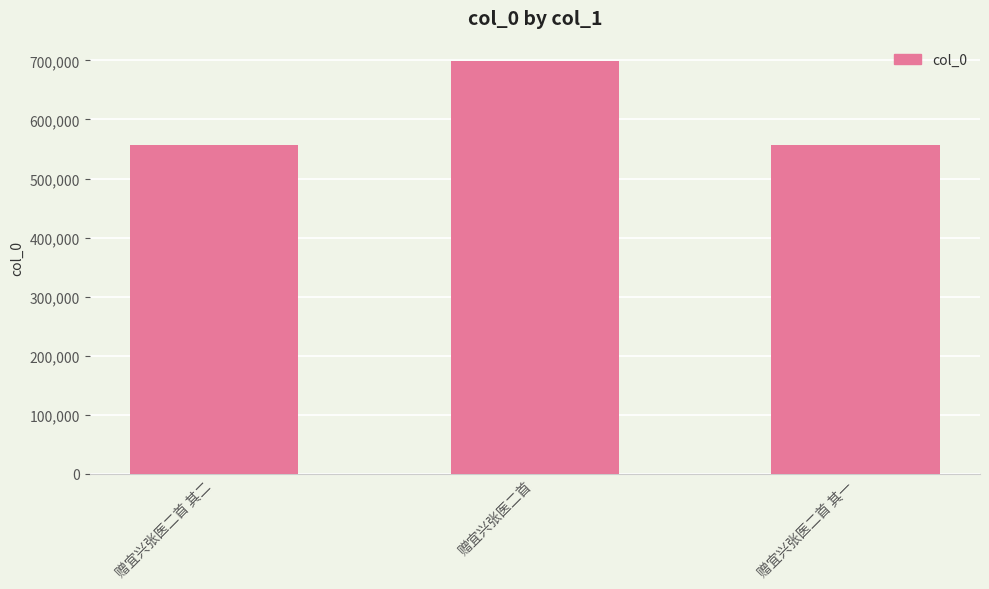

What is the change in value from 赠宜兴张医二首 to 赠宜兴张医二首 其一?

-142451